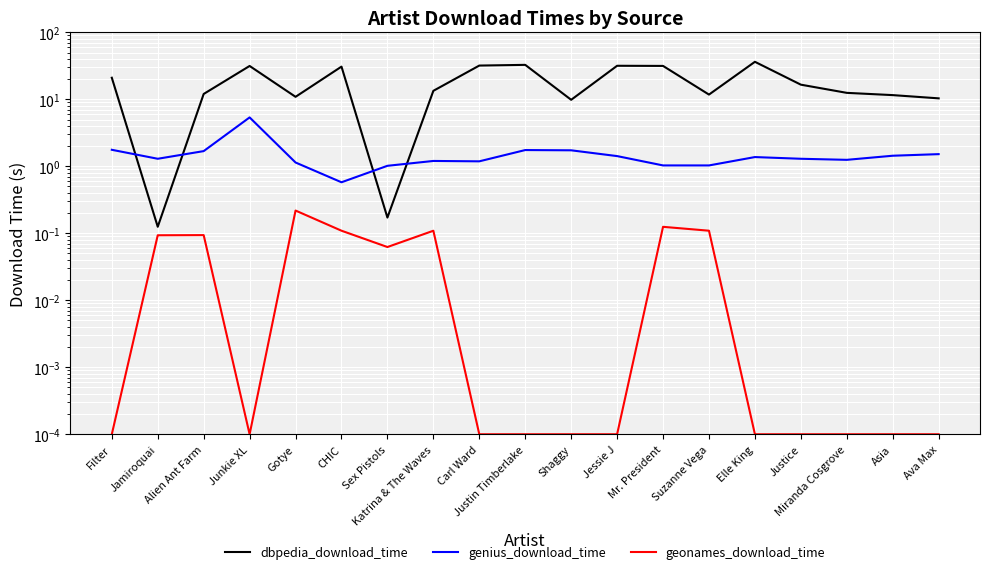

The value of genius_download_time at Katrina & The Waves is 1.9. True or false?

False